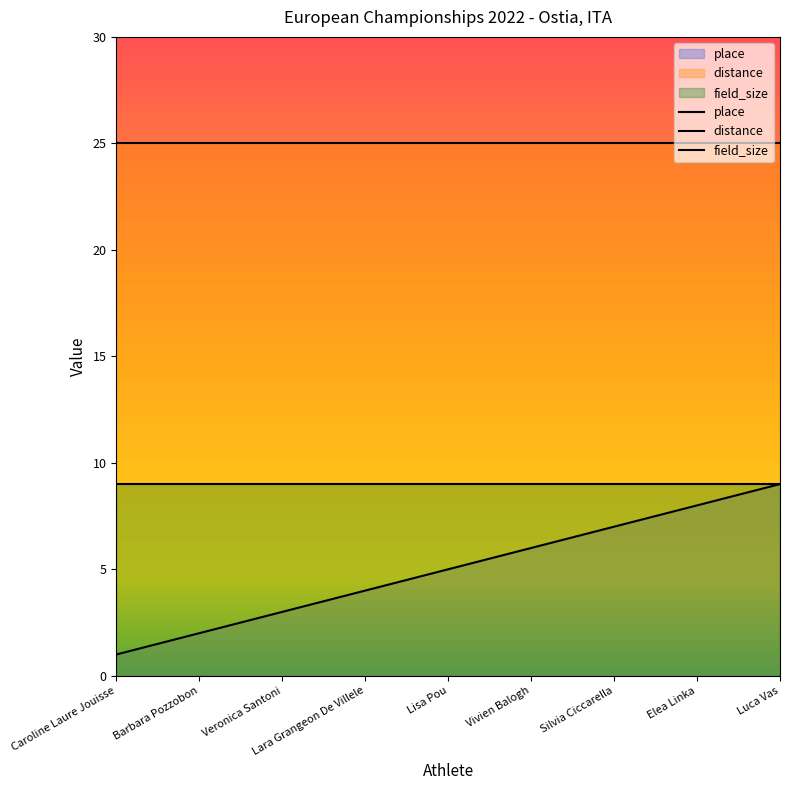

What is the label of the 7th point from the right?

Veronica Santoni